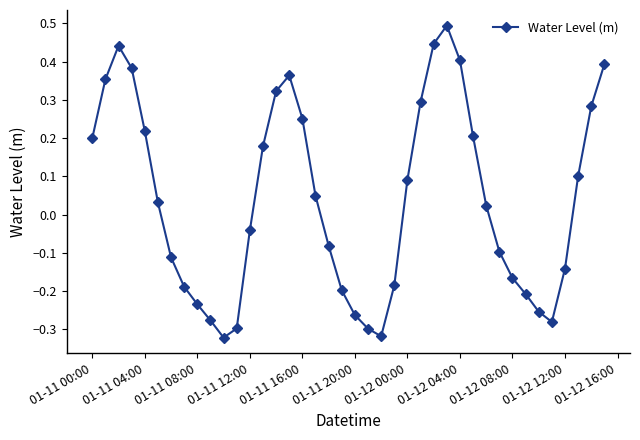

How many data points are above 0?

21